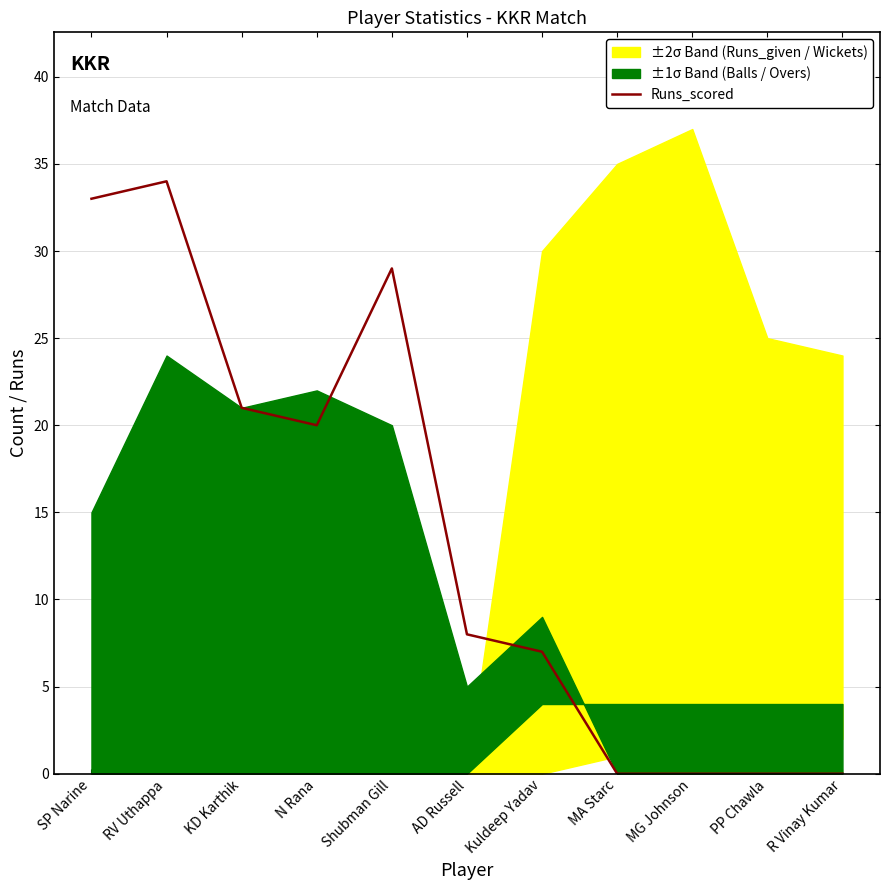

Where is the first local minimum?

N Rana